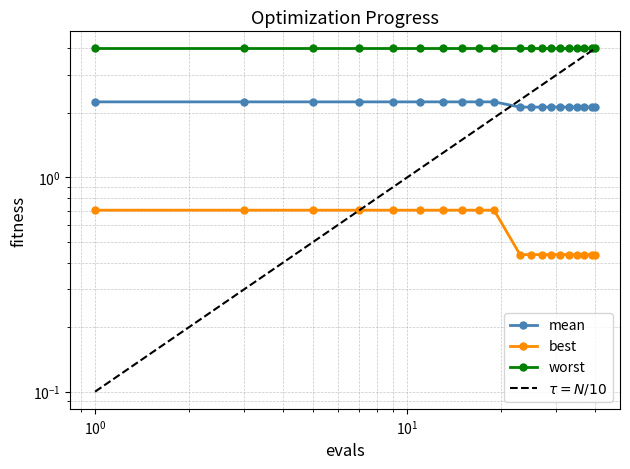

True or false: best and worst intersect in this chart.

False